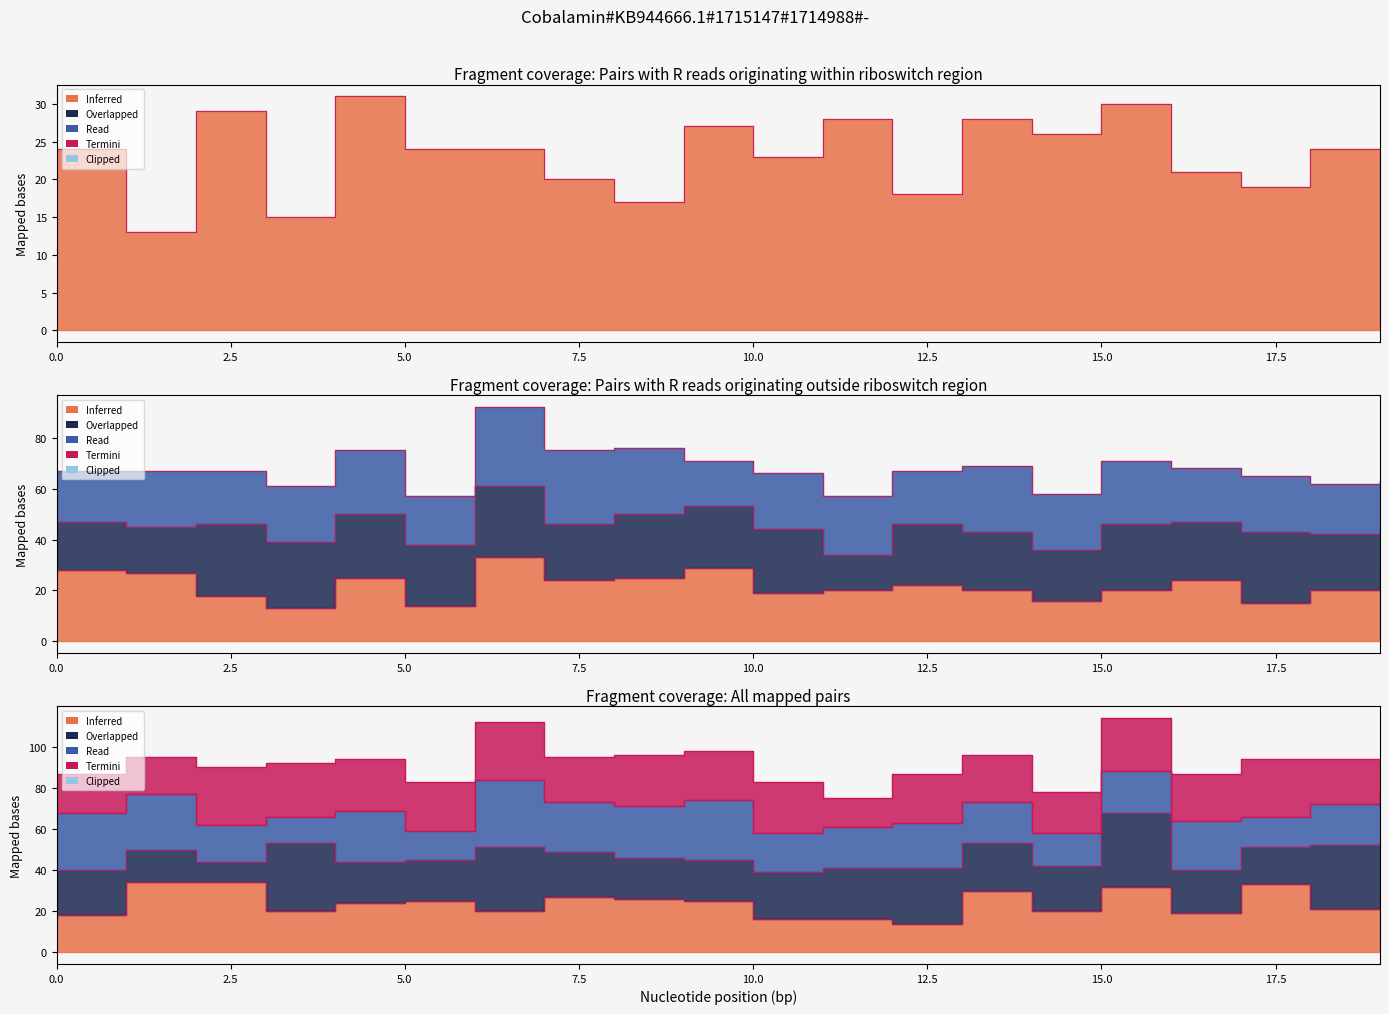

What is the difference between the maximum and minimum values in the Row1 series?

20